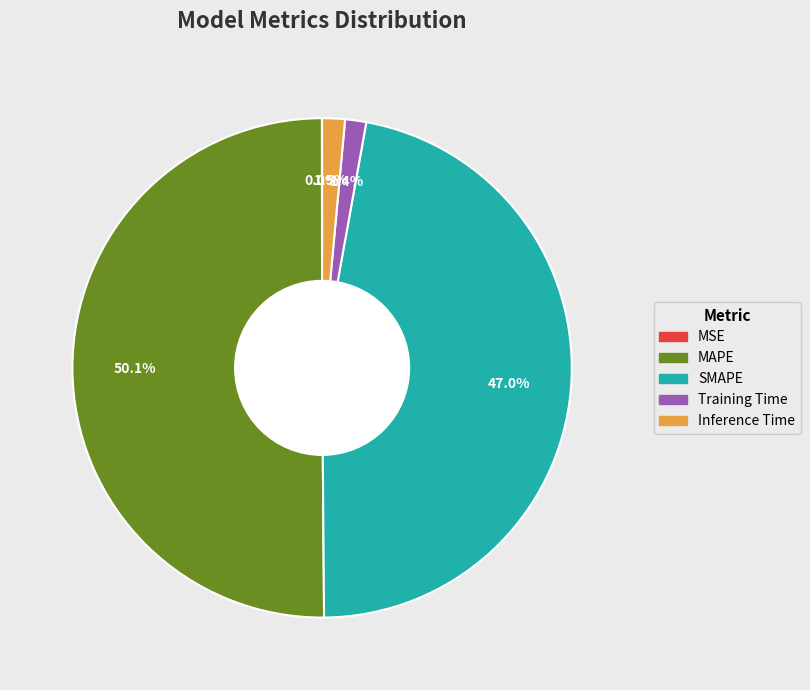

The Inference Time slice represents 13% of the pie. True or false?

False